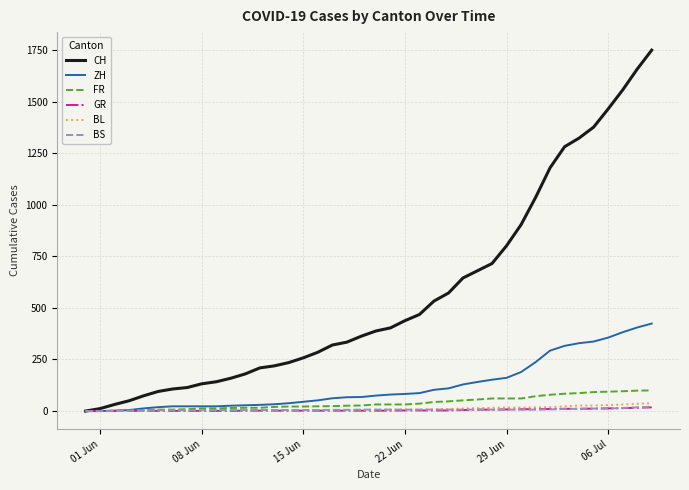

What is the maximum value for ZH?

424